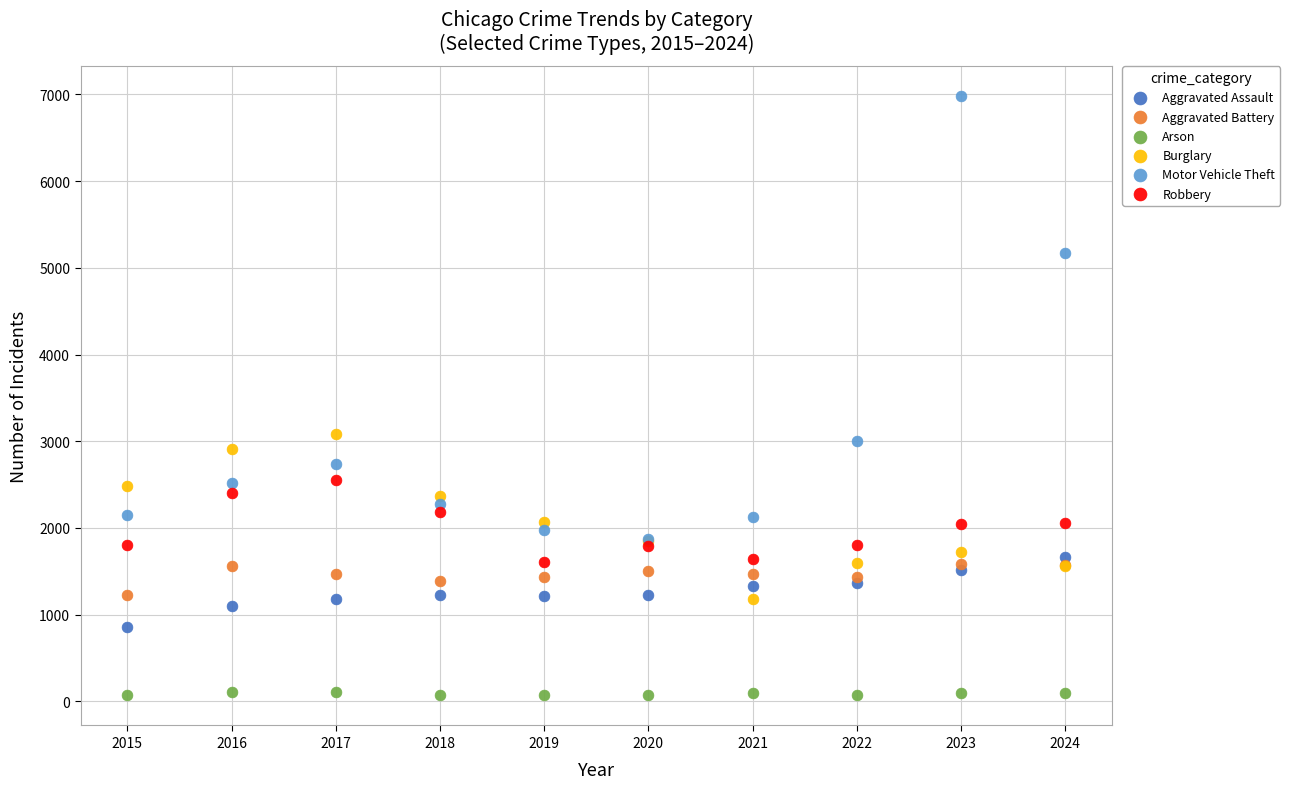

Which series reaches the minimum Y coordinate?

Arson